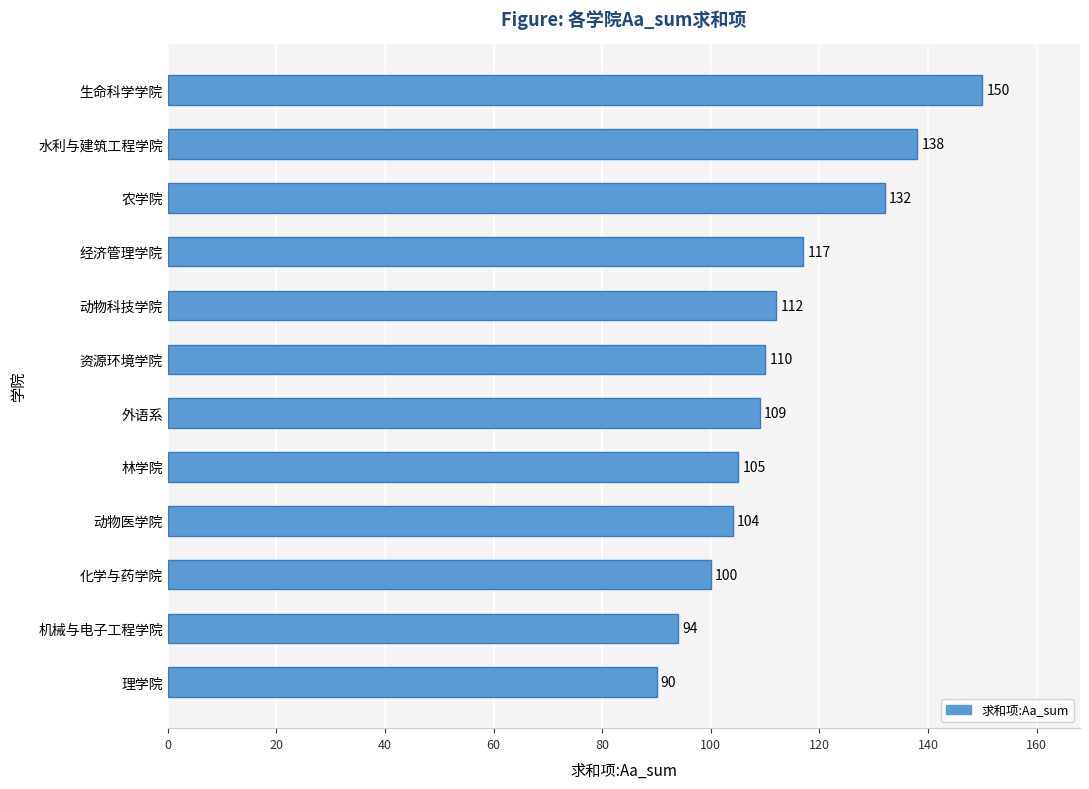

What is the maximum value shown in the chart?

150